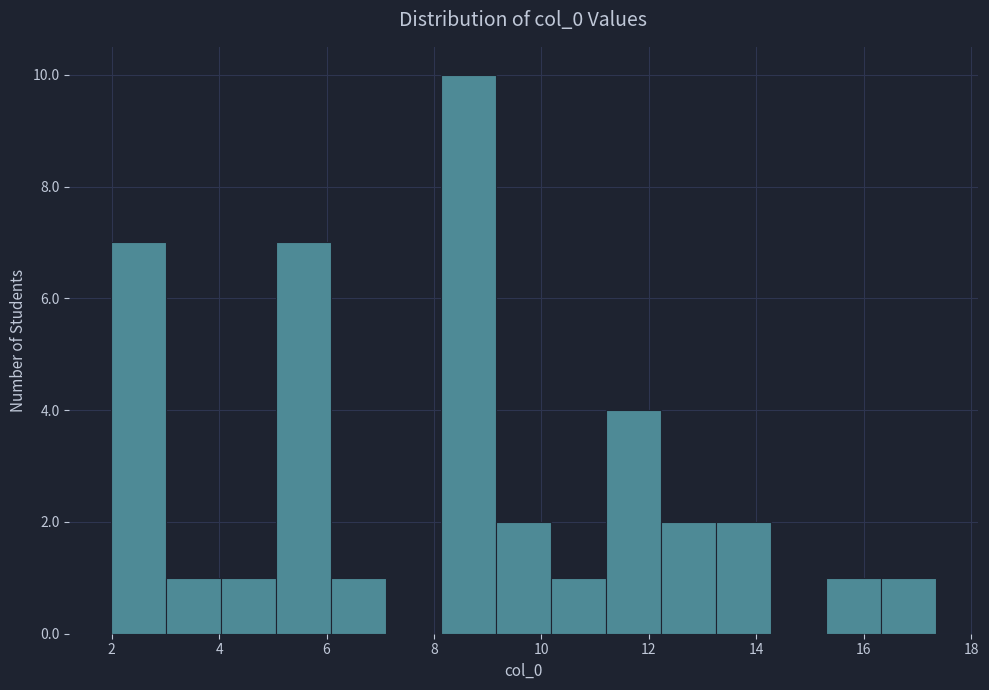

Over which range of the x-axis is the bar tallest?

8.2 to 9.2